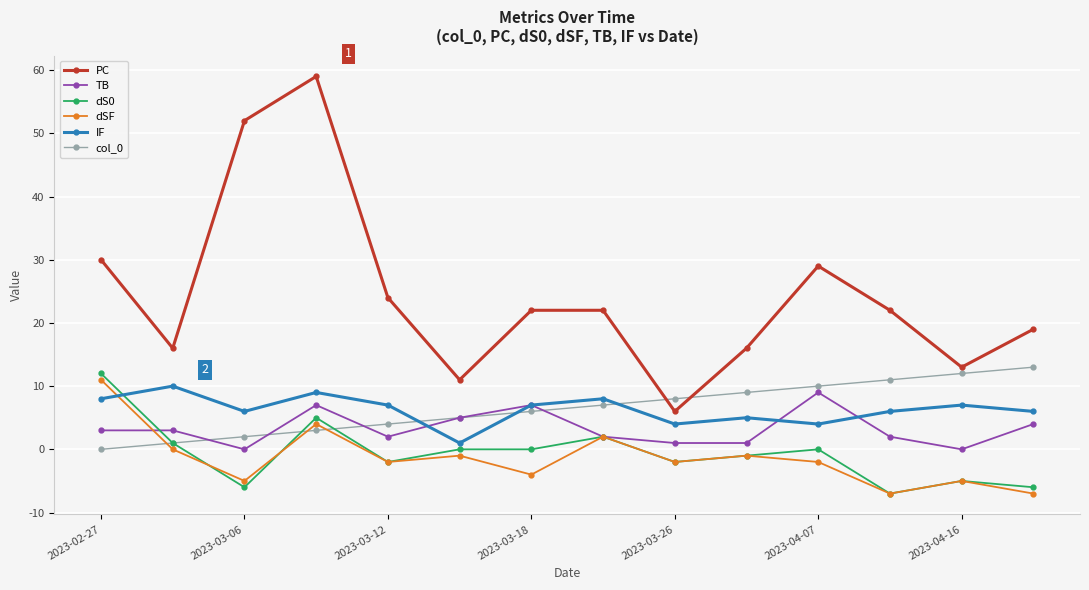

What is the lowest value of the dSF series?

-7